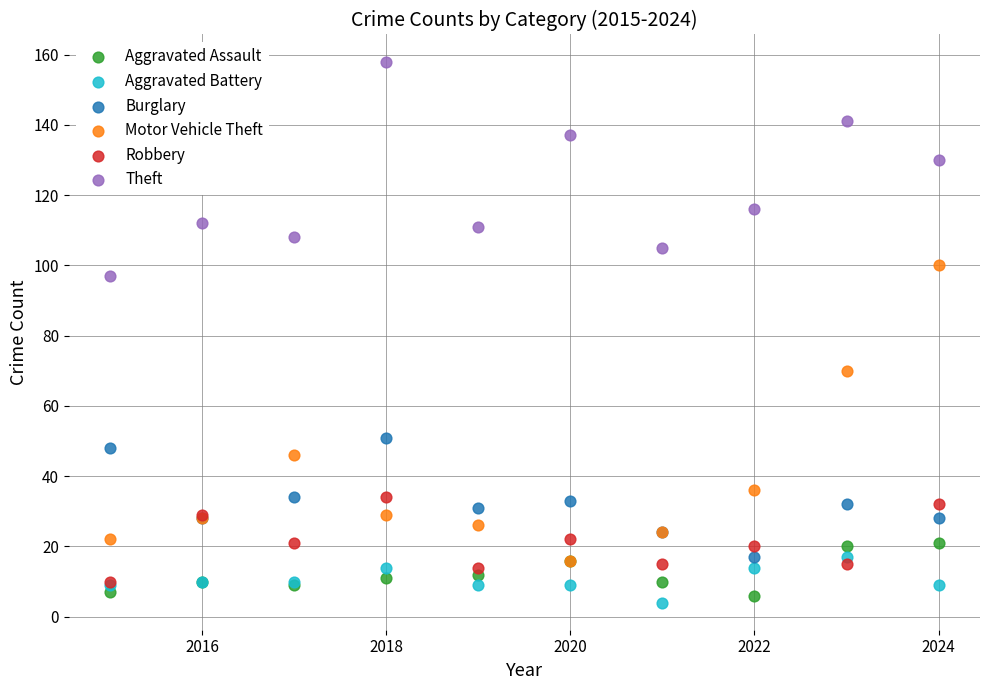

Across all series, what Y value is closest to 81?

70